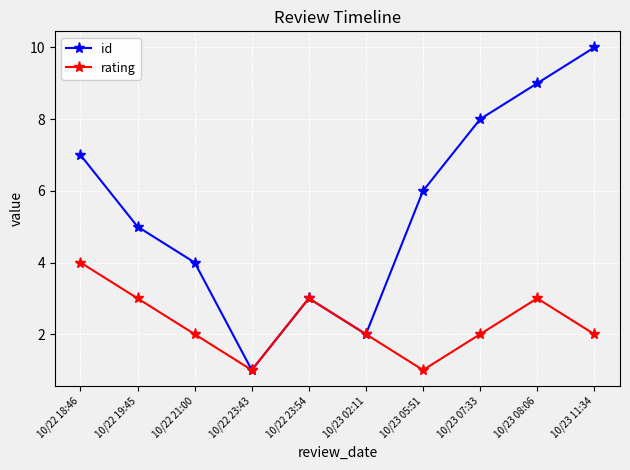

The rating series shows 1 at 10/23 05:51. True or false?

True